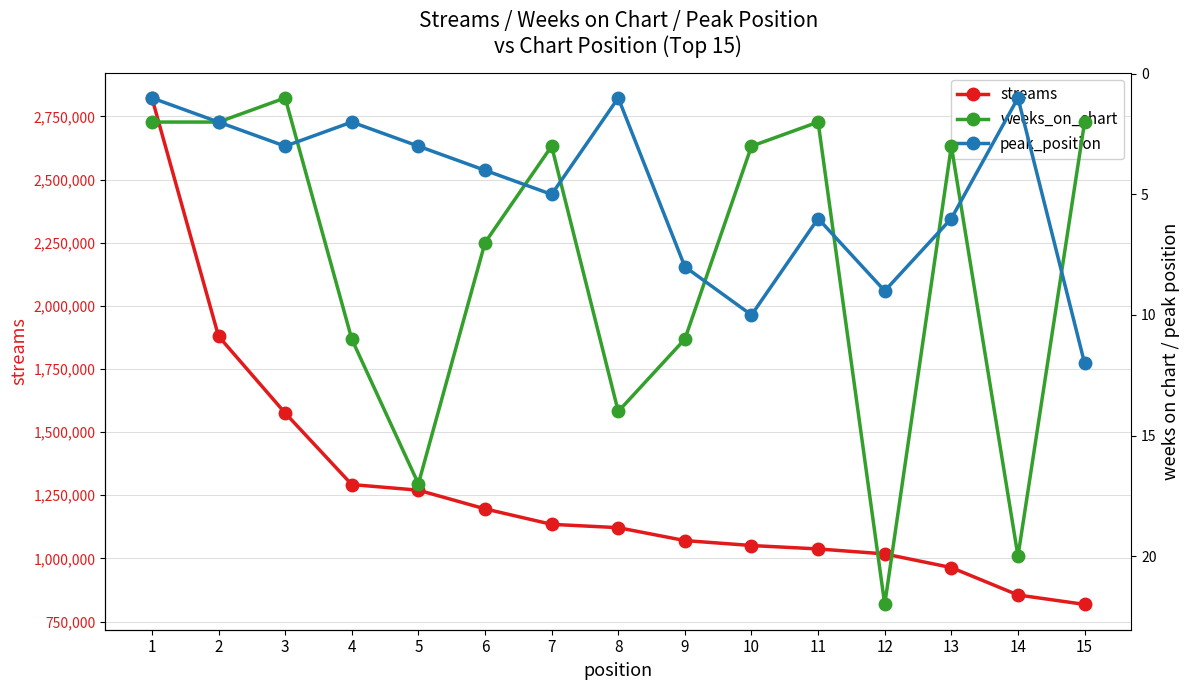

What is the sum of all streams values?

19107099